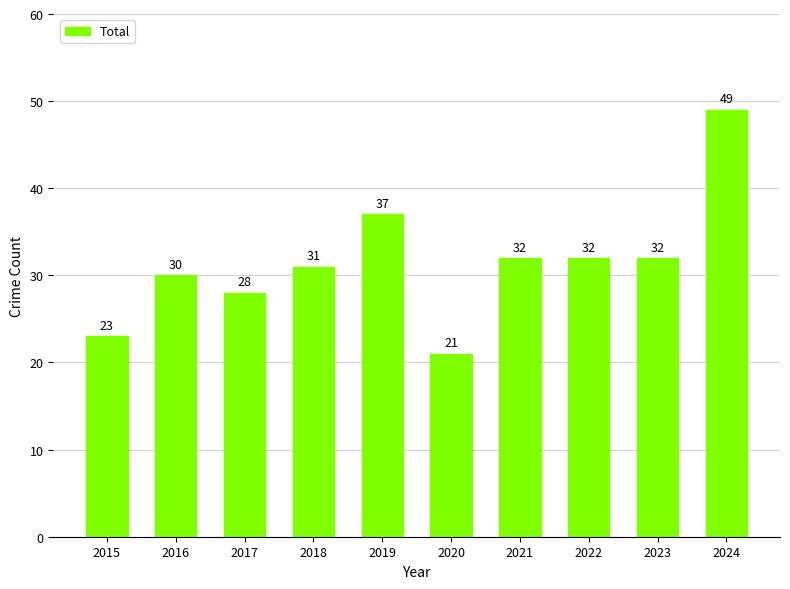

What is the greatest value displayed?

49